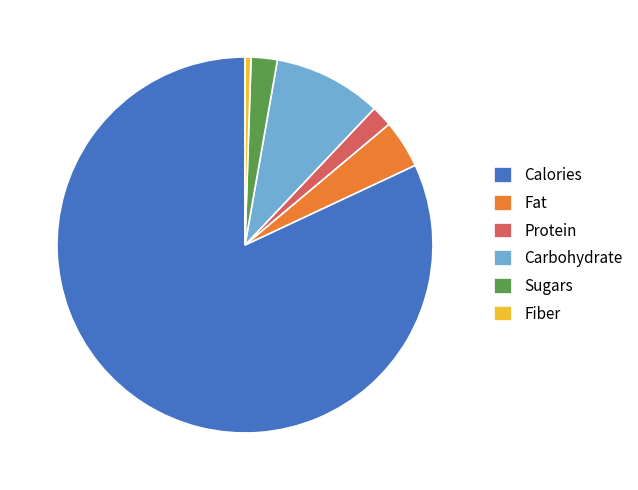

How many segments does this pie chart have?

6